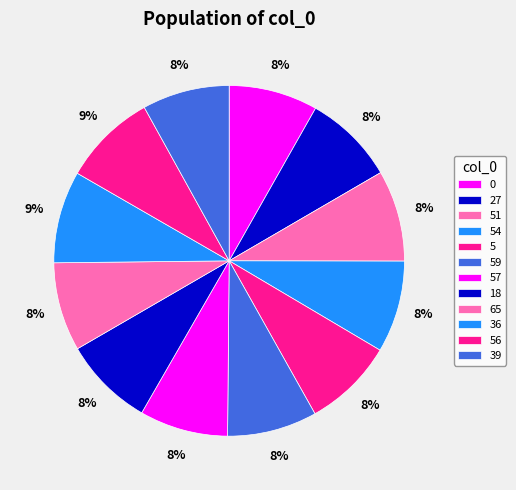

How many segments does this pie chart have?

12